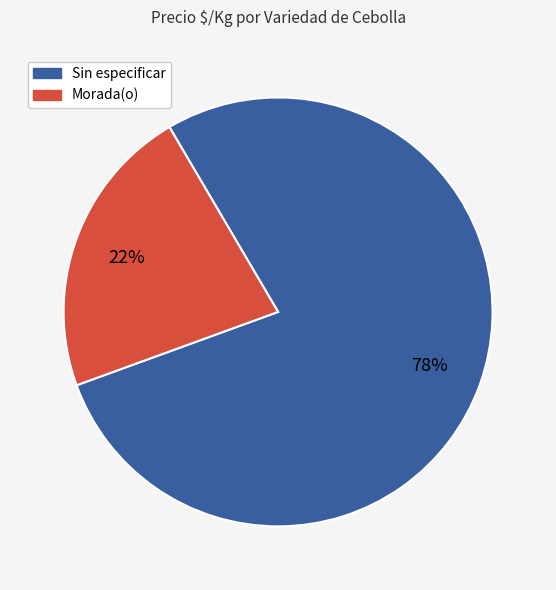

How many slices are in this pie chart?

2